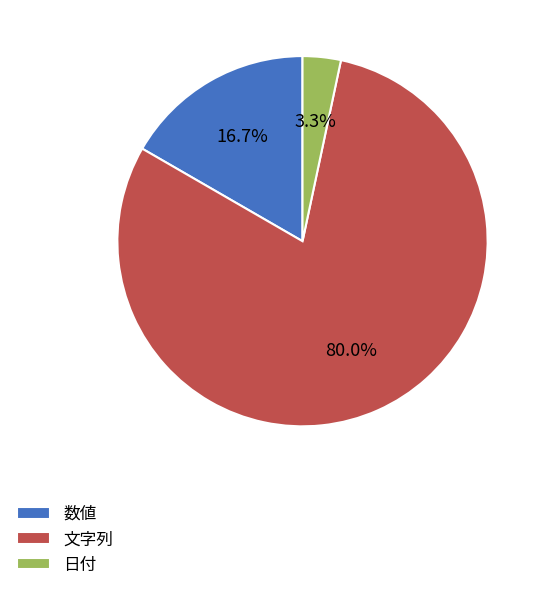

Rank the categories by value from lowest to highest.

日付, 数値, 文字列